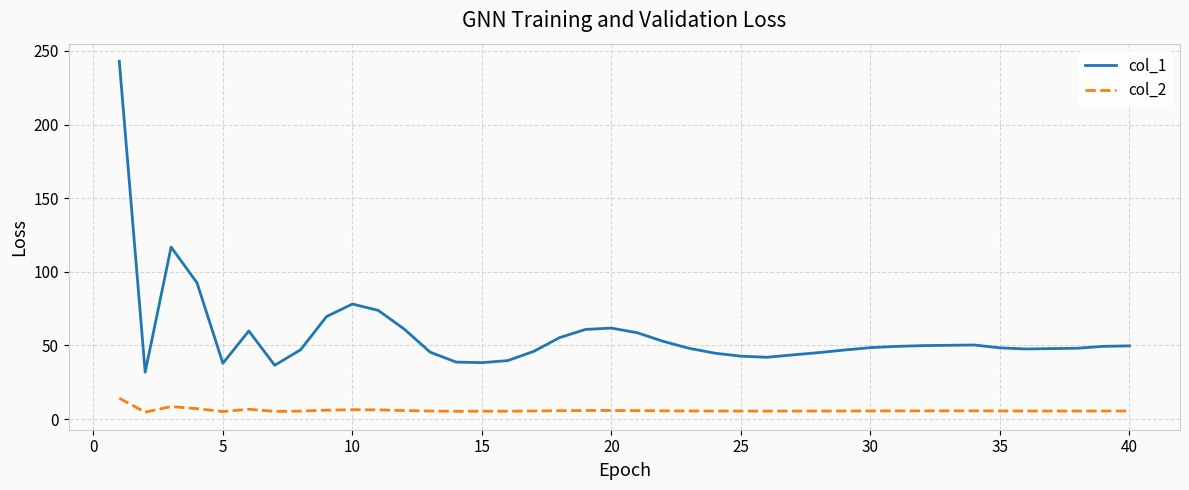

What is the highest value of the col_2 series?

14.2